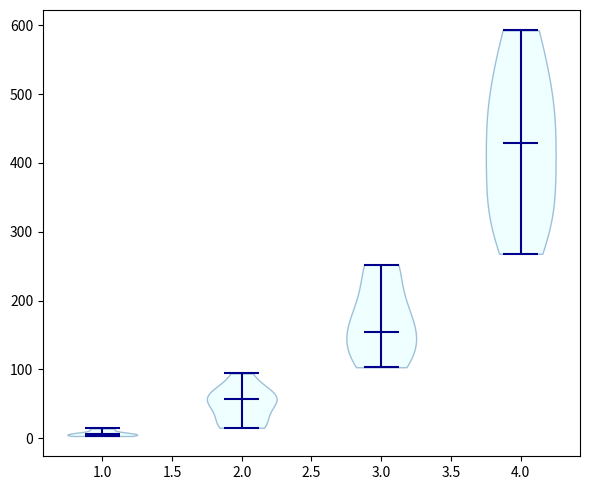

What is the highest point the violin at x = 3.0 reaches on the y-axis? The values are not printed on the chart, so give them approximately, as read against the axis.

250